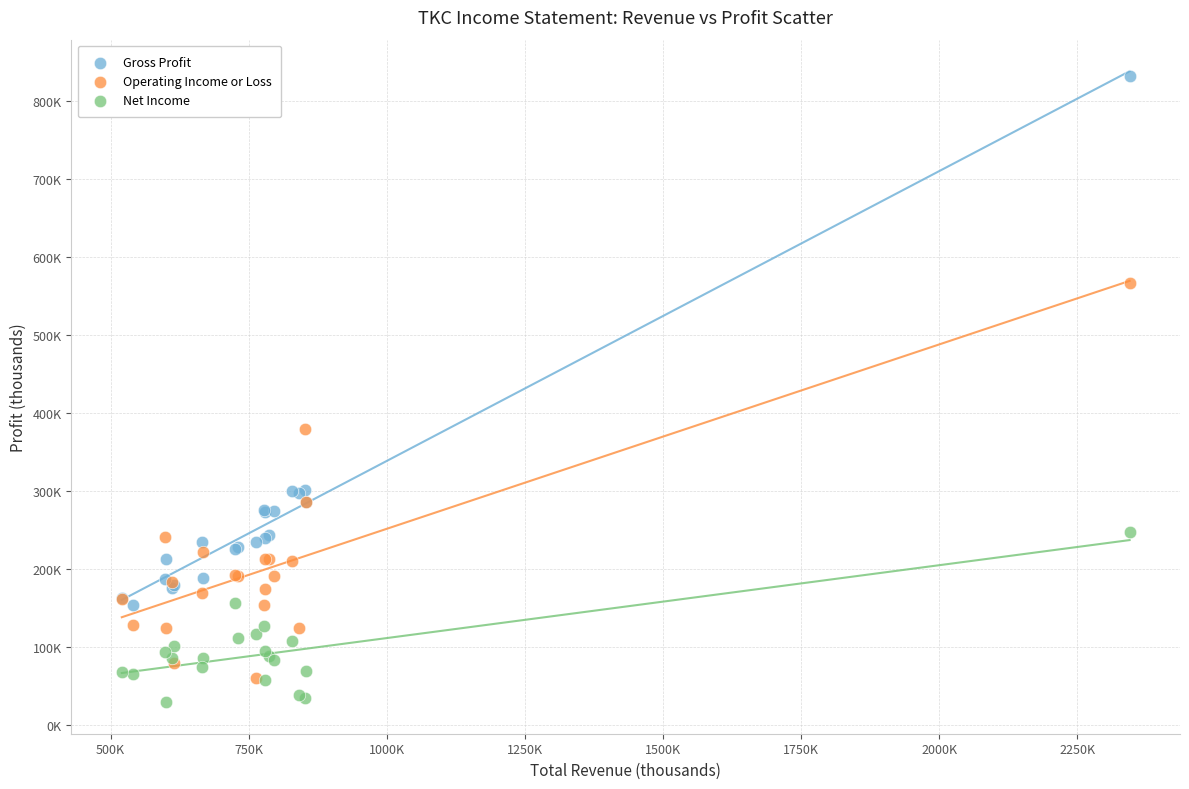

What are all the series names shown in the legend?

Gross Profit, Operating Income or Loss, Net Income